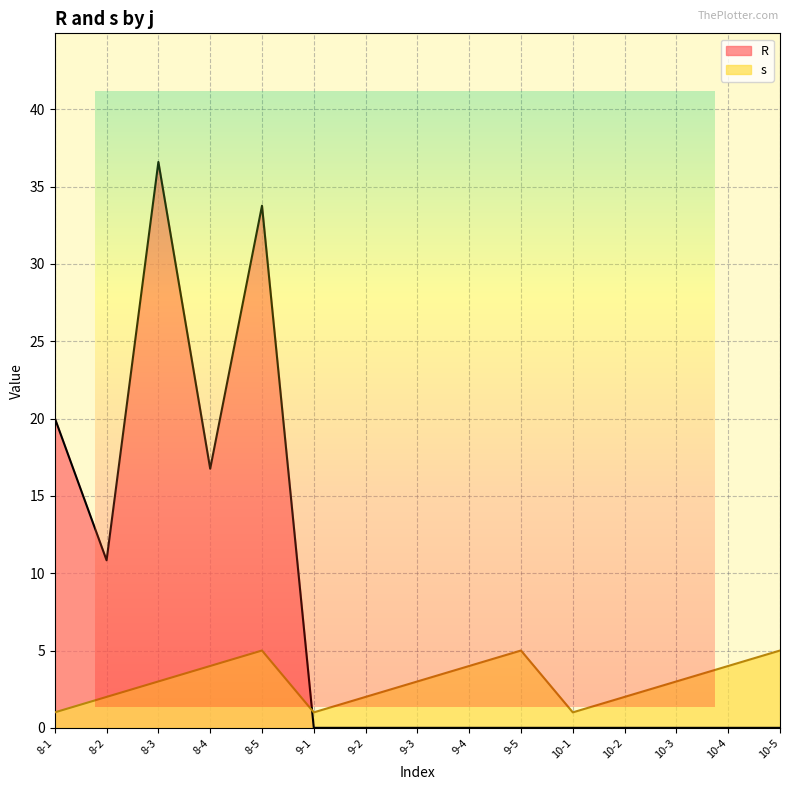

At which category does s reach its first local valley?

9-1